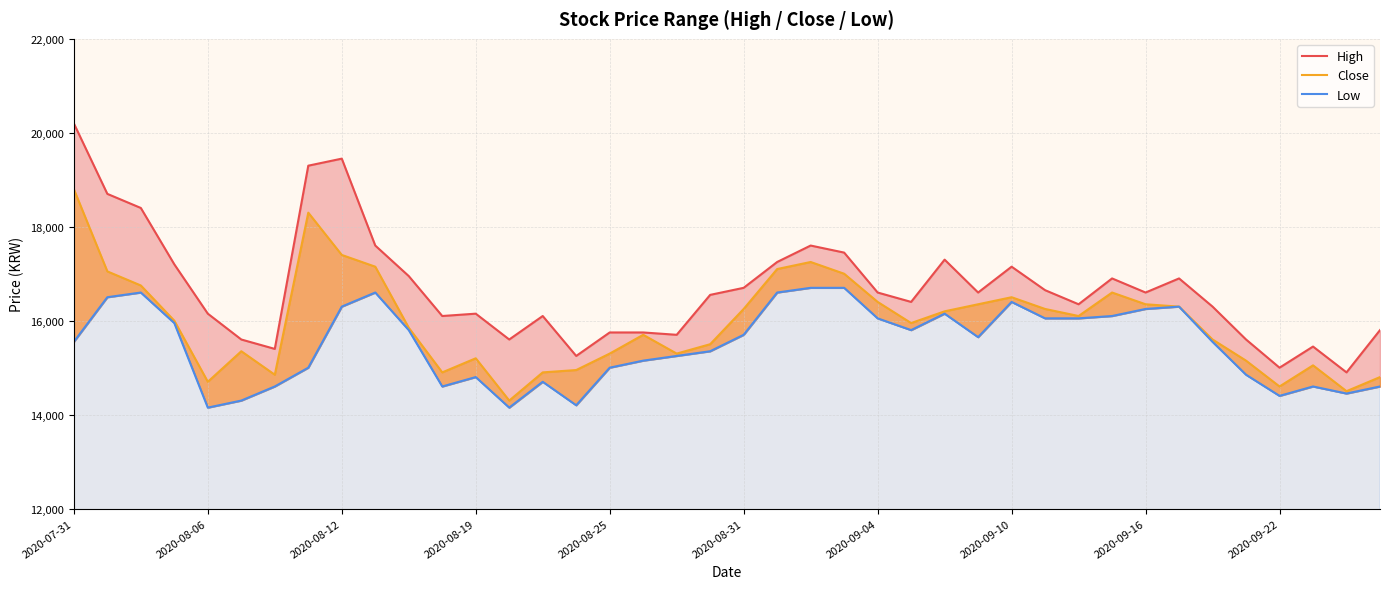

True or false: Close and High intersect in this chart.

False